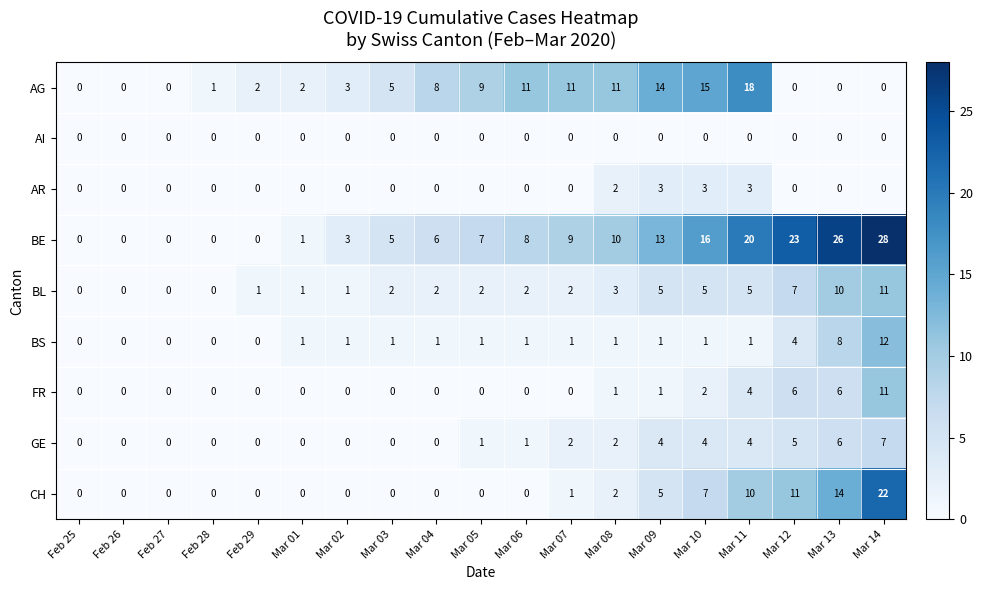

What is the difference between the maximum and second lowest values in the GE series?

7